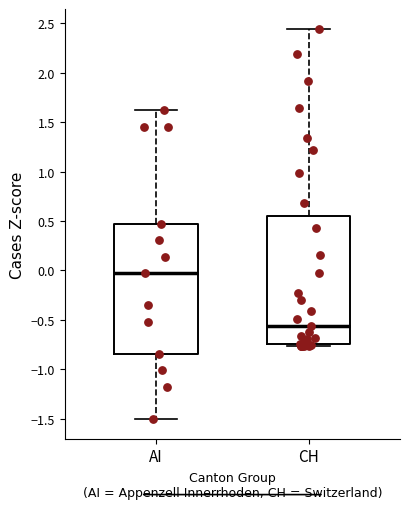

Reading left to right, transcribe this box plot: for each box, give where its median line is, the range the box spans, and where its two whiskers end, as read against the y-axis. The values are not printed on the chart, so give them approximately, as read against the axis.

AI: median -0.05, box -0.85 to 0.45, whiskers -1.50 to 1.60
CH: median -0.55, box -0.75 to 0.55, whiskers -0.75 (just below the box's lower edge) to 2.45